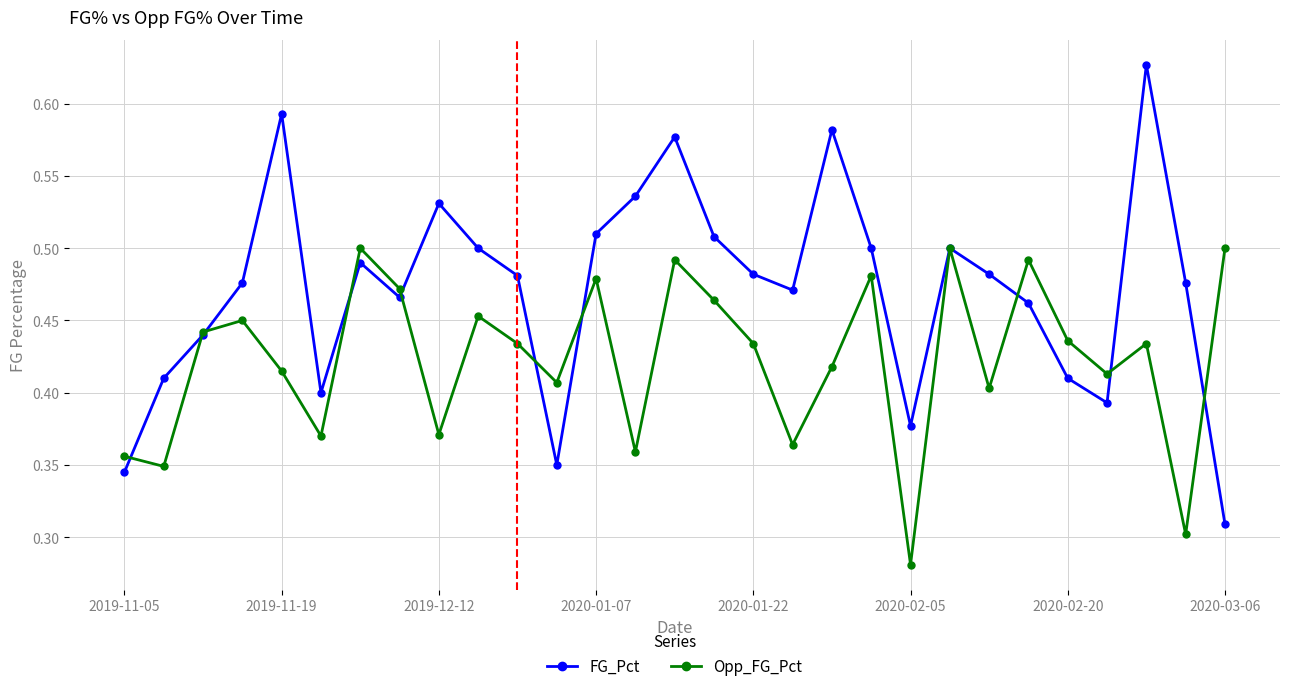

How many interior local peaks does the Opp_FG_Pct series have?

9